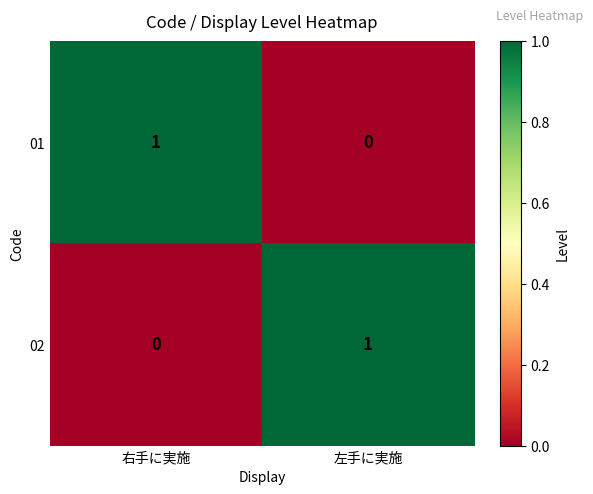

Reading left to right, list all the values displayed in this chart.

01: 右手に実施=1	左手に実施=0
02: 右手に実施=0	左手に実施=1